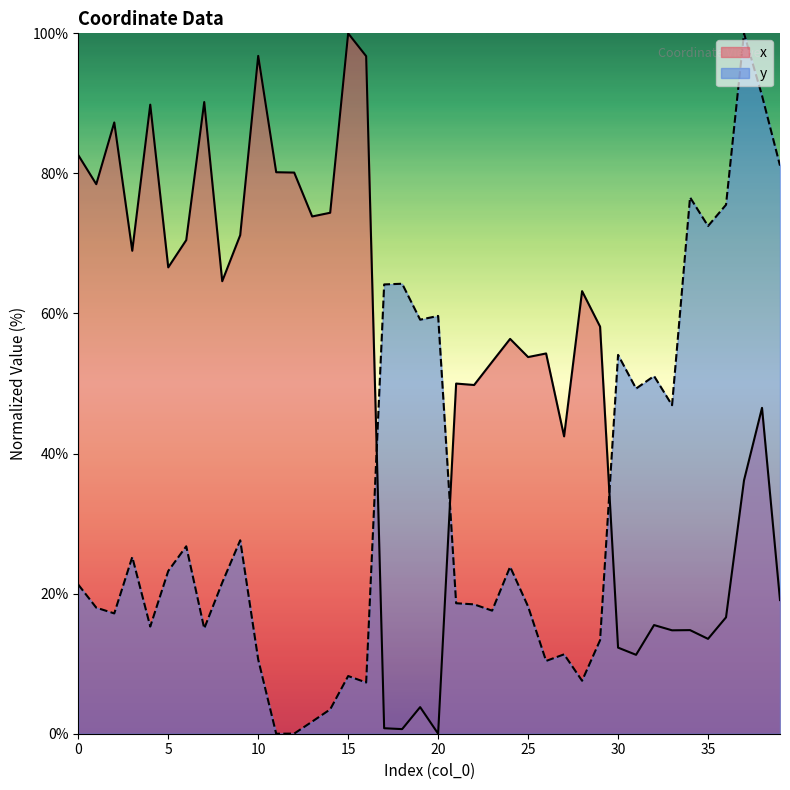

Reading left to right, transcribe all the data shown in this chart.

x: 82.6	78.5	87.3	69.0	89.8	66.6	70.5	90.2	64.6	71.2	96.8	80.2	80.1	73.9	74.4	100.0	96.7	0.8	0.7	3.8	0.0	50.0	49.8	53.1	56.4	53.8	54.3	42.5	63.2	58.1	12.3	11.3	15.5	14.8	14.8	13.5	16.6	36.2	46.5	19.1
y: 21.3	18.0	17.2	25.2	15.3	23.2	26.8	15.0	21.6	27.6	10.6	0.0	0.0	1.7	3.5	8.2	7.3	64.1	64.2	59.1	59.7	18.6	18.5	17.6	23.8	18.2	10.4	11.3	7.6	13.3	54.1	49.3	51.1	46.9	76.6	72.5	75.5	100.0	91.1	81.1